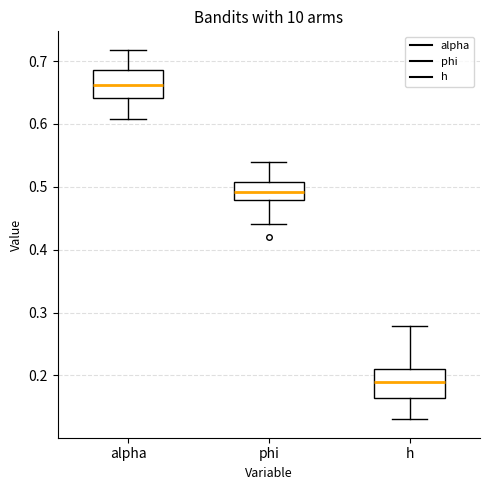

Which box's median line is the highest?

alpha